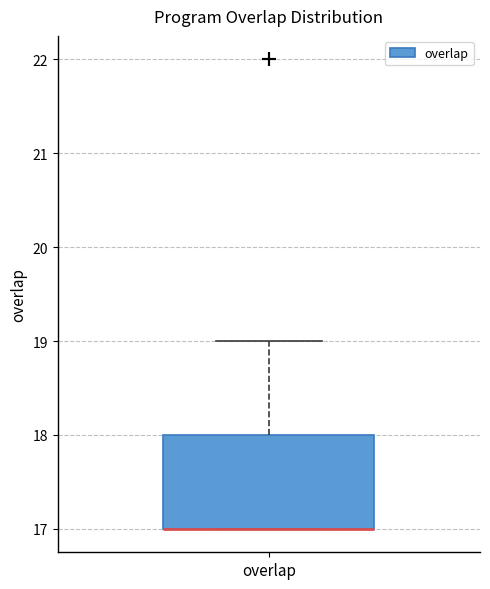

Transcribe this box plot: give where the median line is, the range the box spans, and where the two whiskers end, as read against the y-axis. The values are not printed on the chart, so give them approximately, as read against the axis.

median 17 (drawn on the box's lower edge), box 17 to 18, whiskers 17 to 19